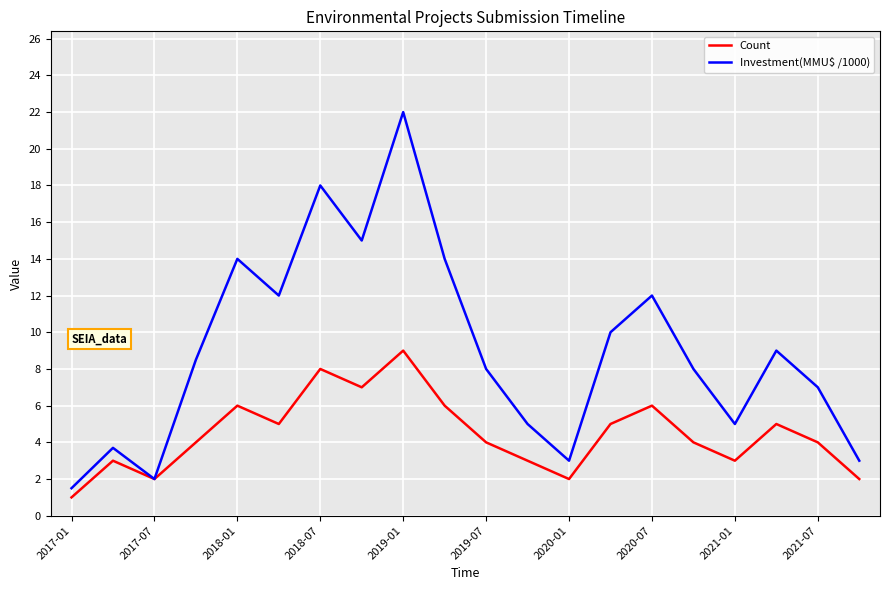

Rank the series by their average value, from lowest to highest.

Count, Investment(MMU$ /1000)